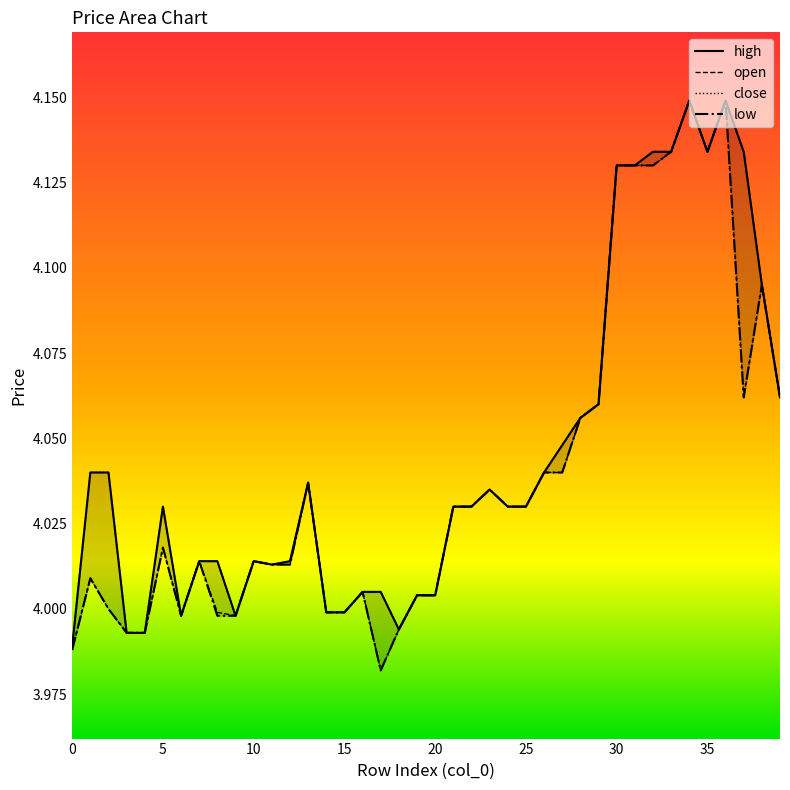

List the series in order of their peak value, highest first.

high, open, close, low